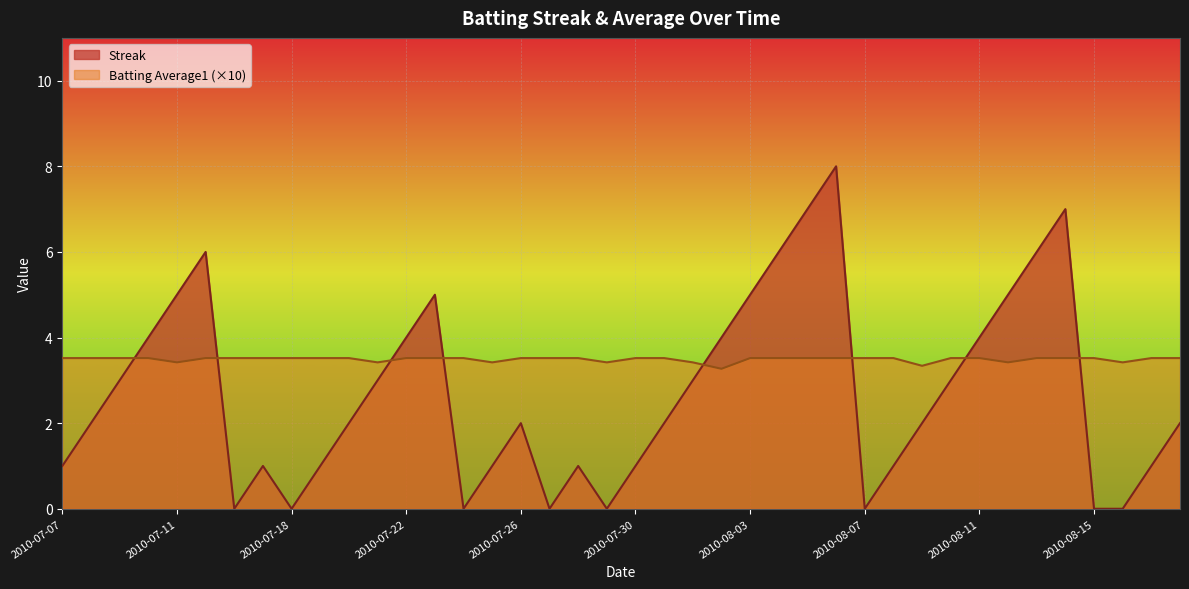

What is the label of the 40th point from the left?

2010-08-18